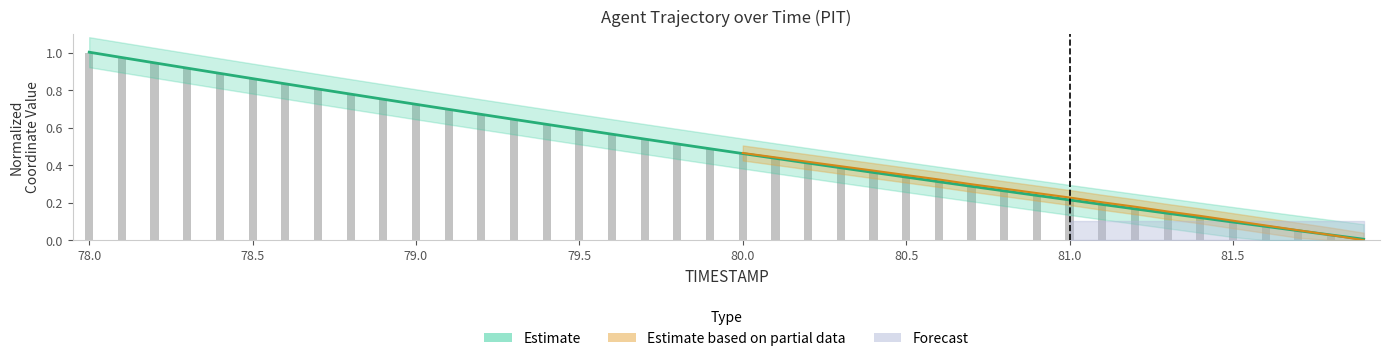

Reading left to right, what are all the values shown in this chart?

X: 78.0=1.0	78.1=1.0	78.2=0.9	78.3=0.9	78.4=0.9	78.5=0.9	78.6=0.8	78.7=0.8	78.8=0.8	78.9=0.8	79.0=0.7	79.1=0.7	79.2=0.7	79.3=0.6	79.4=0.6	79.5=0.6	79.6=0.6	79.7=0.5	79.8=0.5	79.9=0.5	80.0=0.5	80.1=0.4	80.2=0.4	80.3=0.4	80.4=0.4	80.5=0.3	80.6=0.3	80.7=0.3	80.8=0.3	80.9=0.2	81.0=0.2	81.1=0.2	81.2=0.2	81.3=0.1	81.4=0.1	81.5=0.1	81.6=0.1	81.7=0.0	81.8=0.0	81.9=0.0
Y: 78.0=1.0	78.1=1.0	78.2=0.9	78.3=0.9	78.4=0.9	78.5=0.9	78.6=0.8	78.7=0.8	78.8=0.8	78.9=0.8	79.0=0.7	79.1=0.7	79.2=0.7	79.3=0.6	79.4=0.6	79.5=0.6	79.6=0.6	79.7=0.5	79.8=0.5	79.9=0.5	80.0=0.5	80.1=0.4	80.2=0.4	80.3=0.4	80.4=0.4	80.5=0.3	80.6=0.3	80.7=0.3	80.8=0.3	80.9=0.2	81.0=0.2	81.1=0.2	81.2=0.2	81.3=0.1	81.4=0.1	81.5=0.1	81.6=0.1	81.7=0.1	81.8=0.0	81.9=0.0